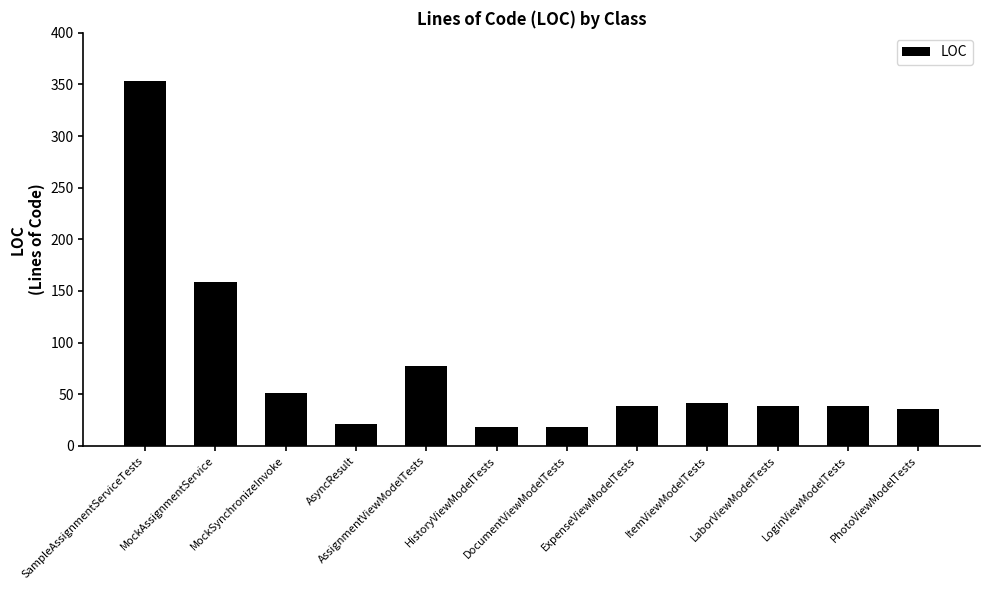

What position from the right is LoginViewModelTests?

2